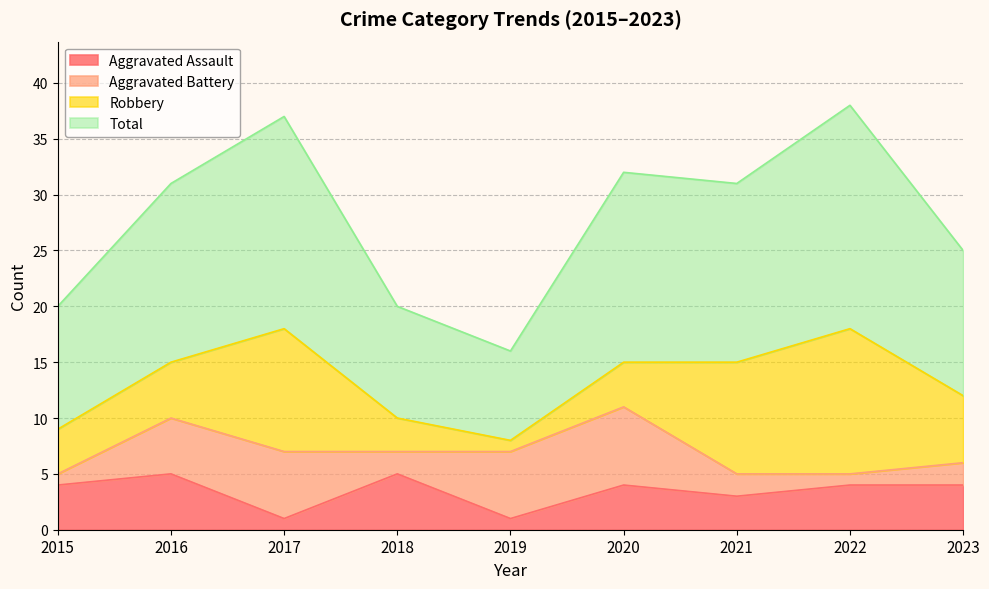

At how many categories does at least one series exceed 10?

9